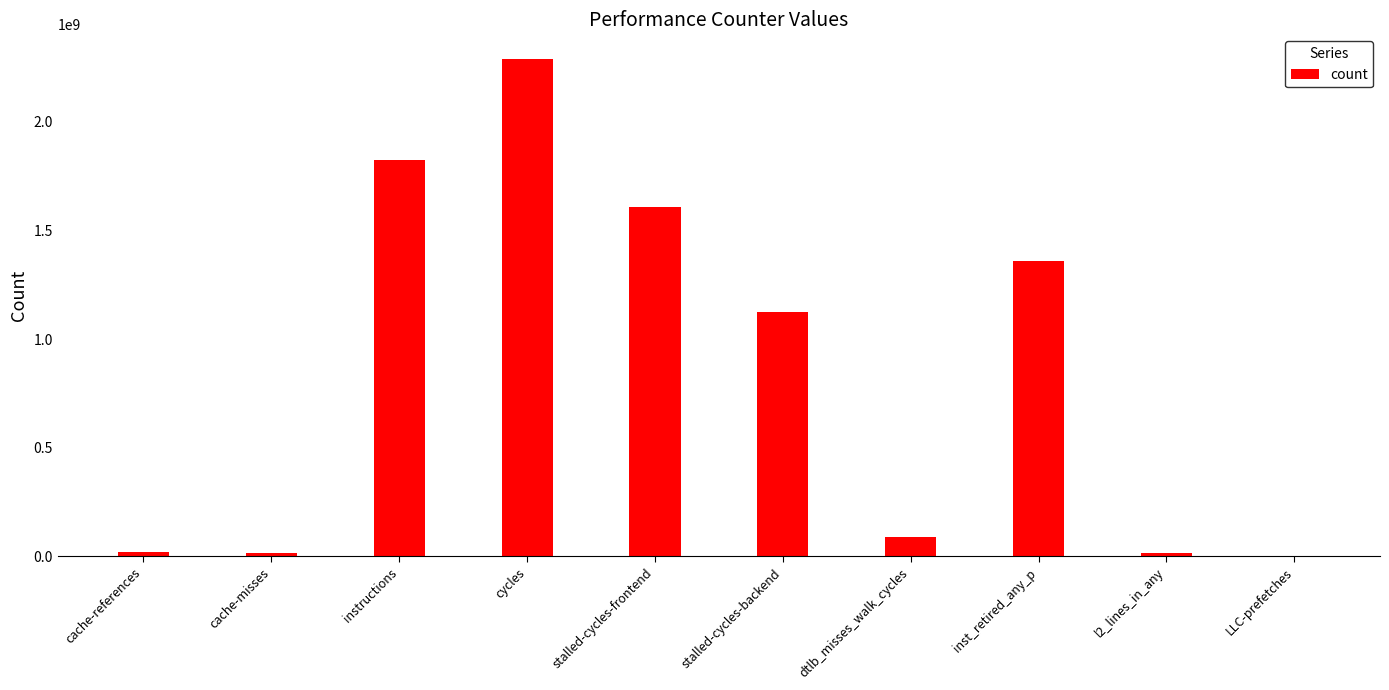

What is the sum of all values?

8348549045